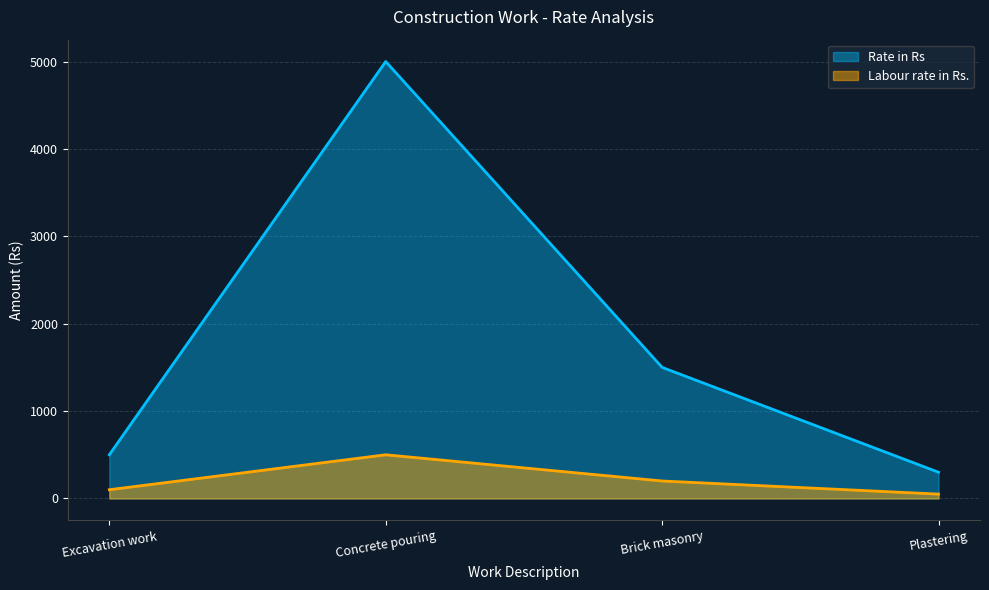

Does the chart have visible grid lines?

Yes